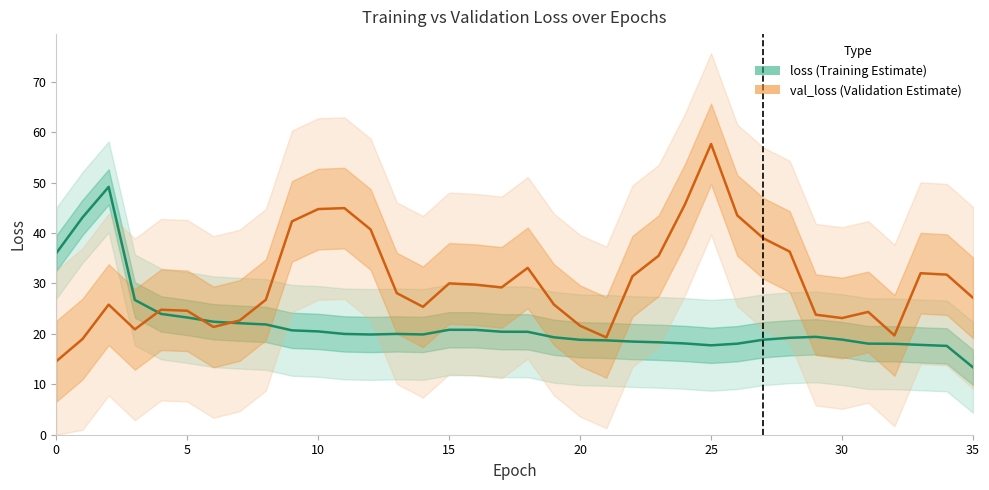

What is the difference between the maximum and minimum values in the val_loss (Validation Estimate) series?

43.1